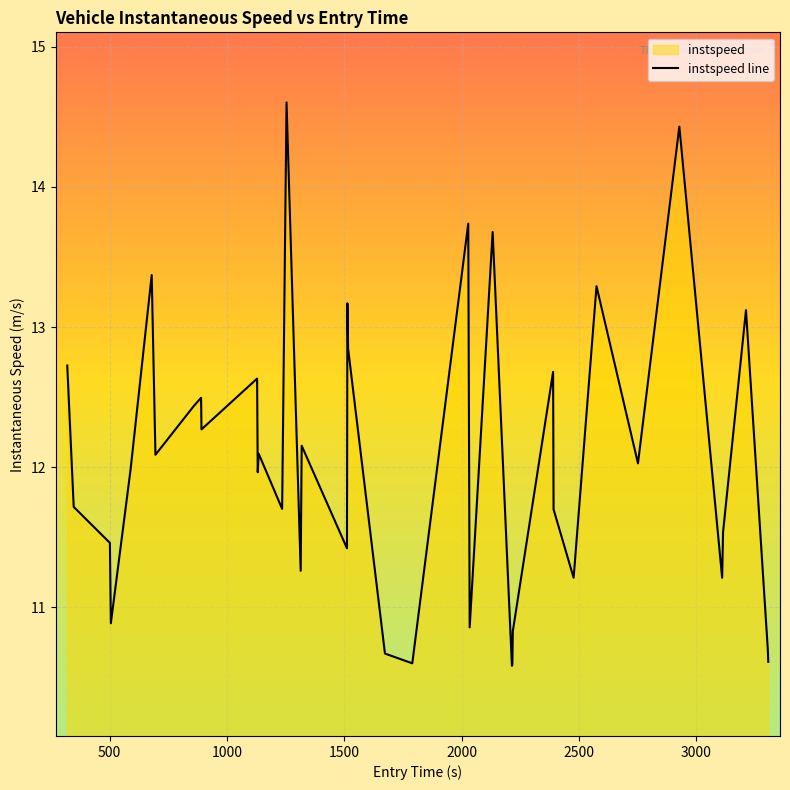

How many points are higher than both their immediate neighbors (excluding endpoints)?

13